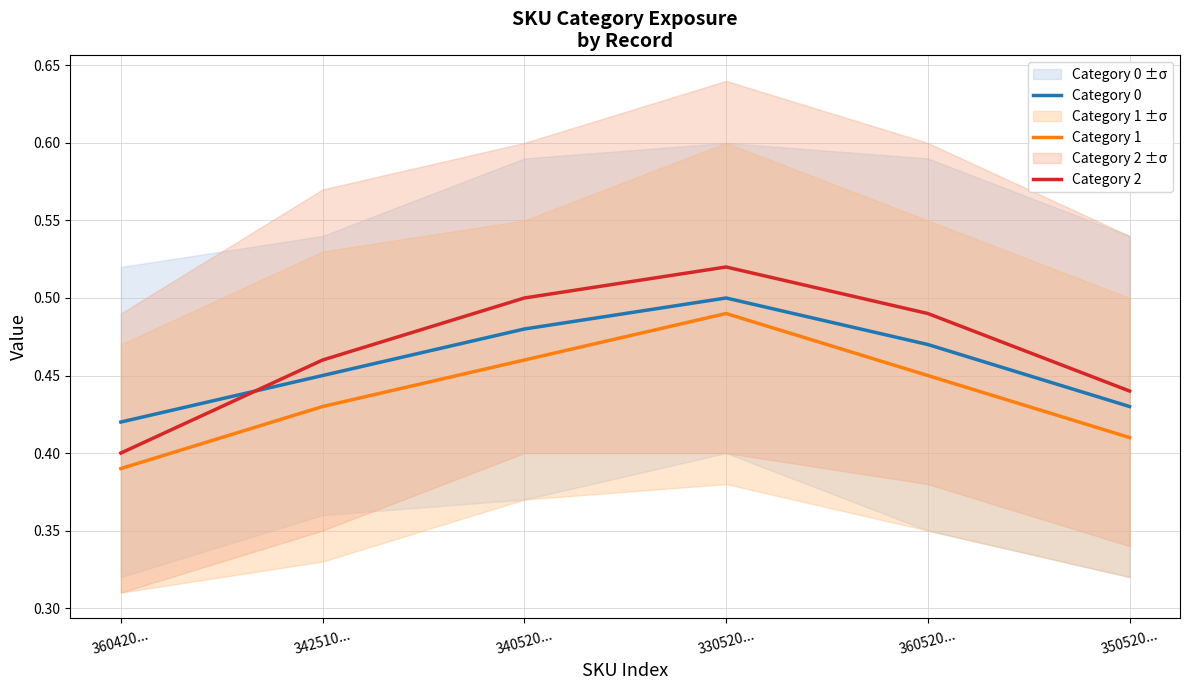

After their last crossing, which series has the higher values: Category 0 or Category 2?

Category 2